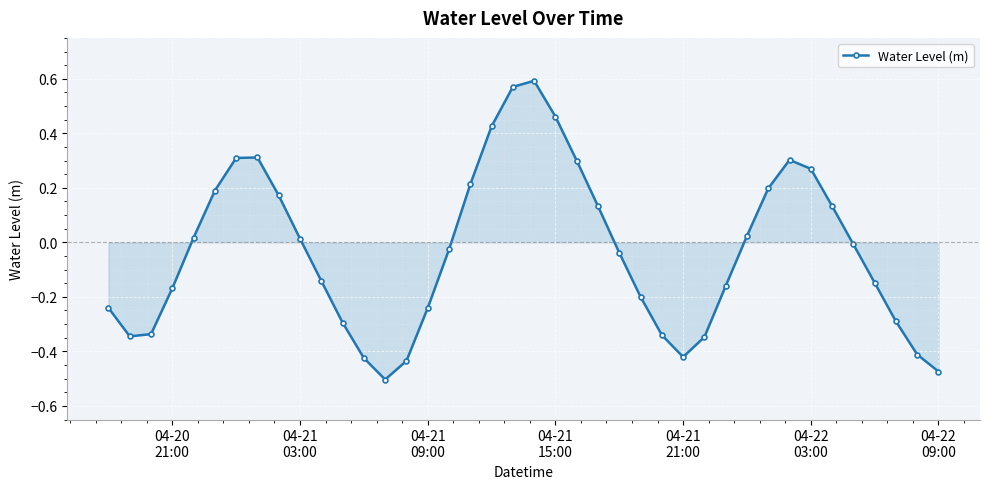

What is the sum of all values?

-1.4